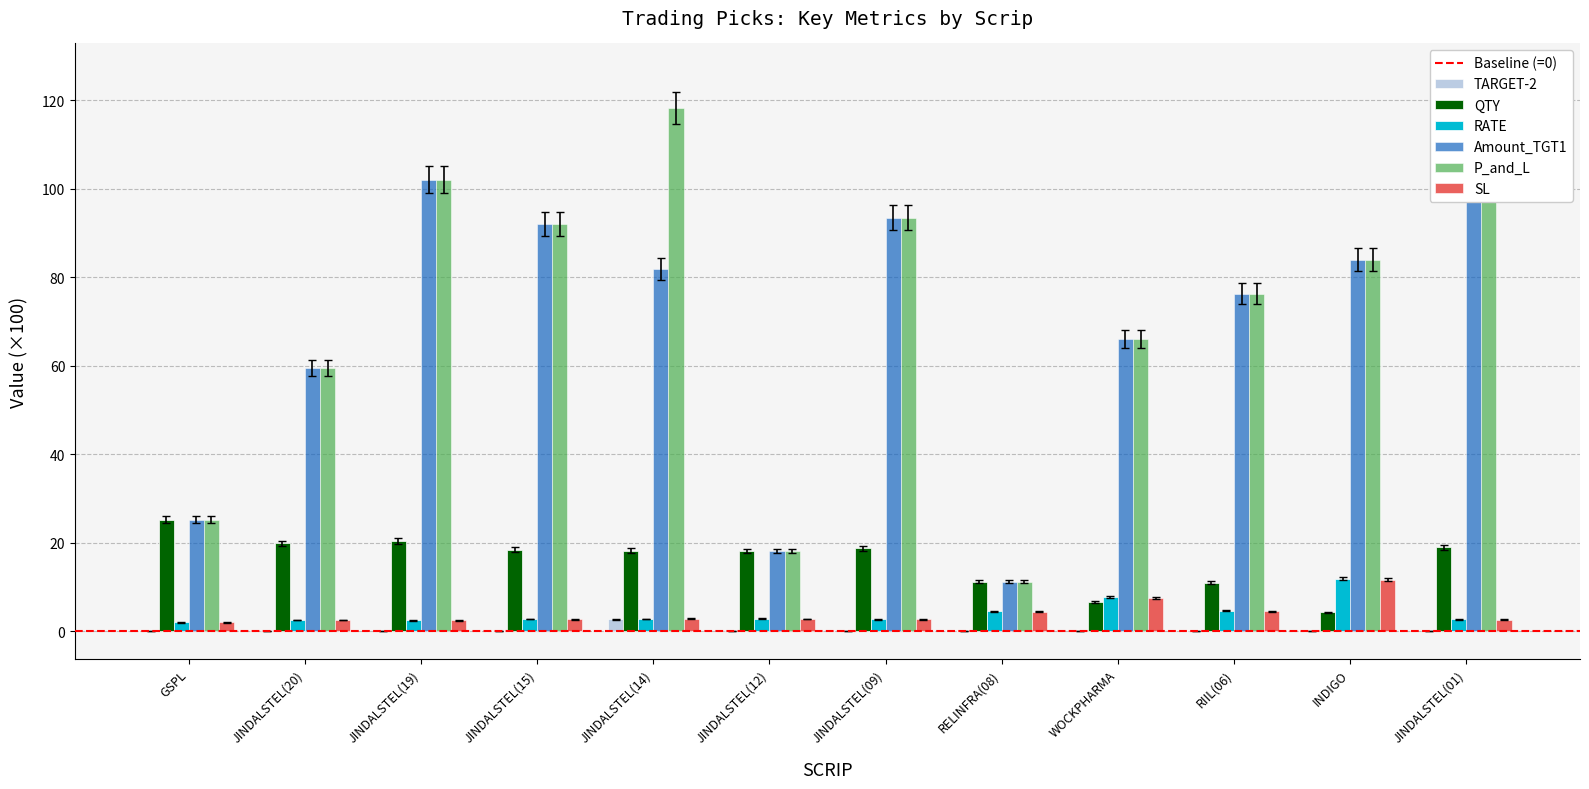

What position from the left is JINDALSTEL(01)?

12